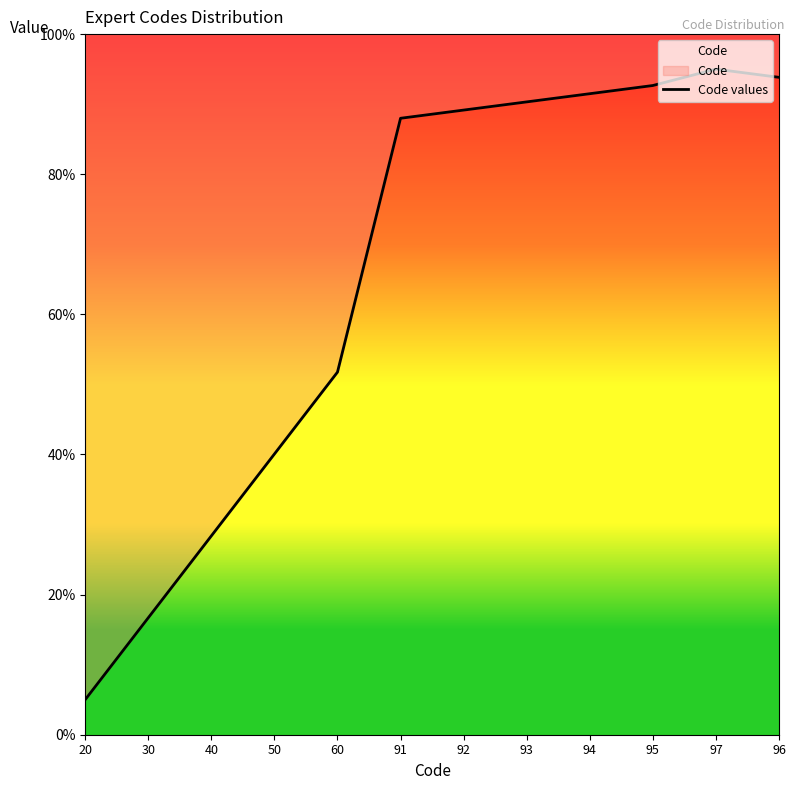

Does the chart have visible grid lines?

No